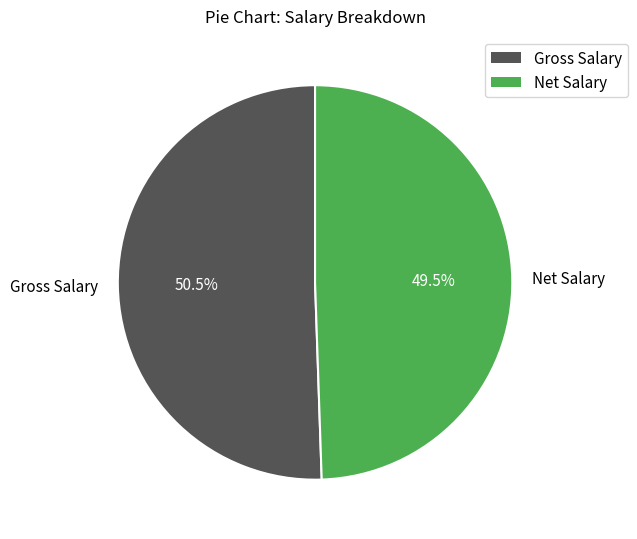

To the nearest percent, what is the average slice percentage?

50%